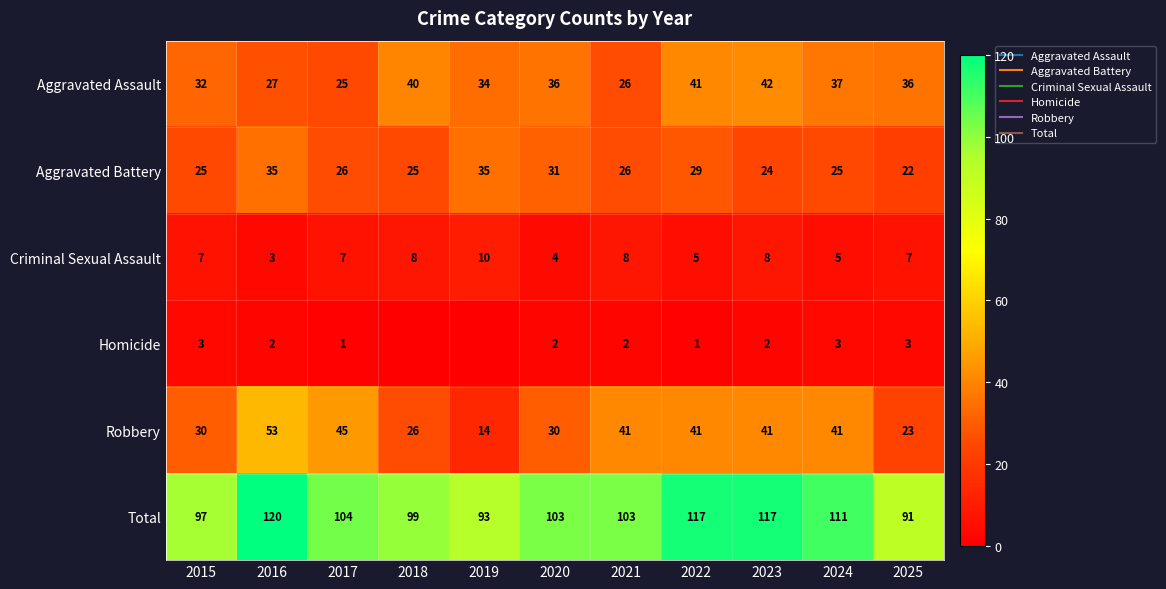

Count the Criminal Sexual Assault values in the range 5 to 8.

8